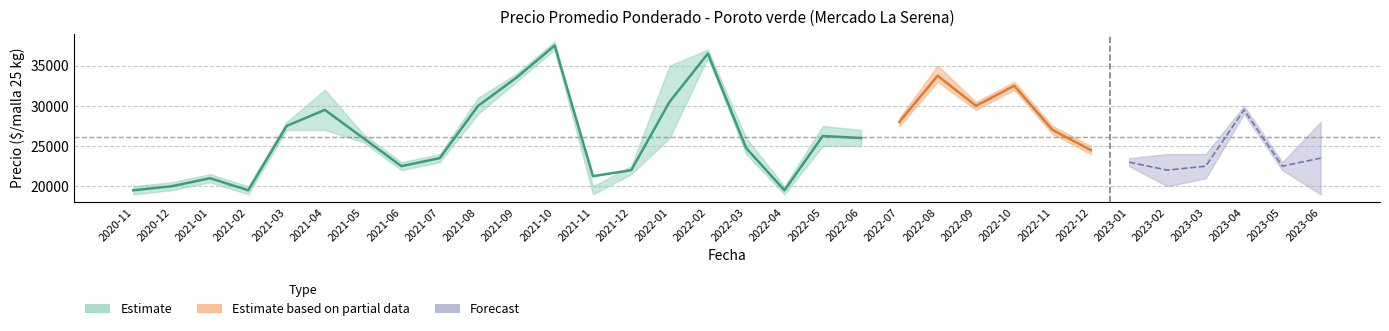

What is the minimum value for Precio maximo?

20000